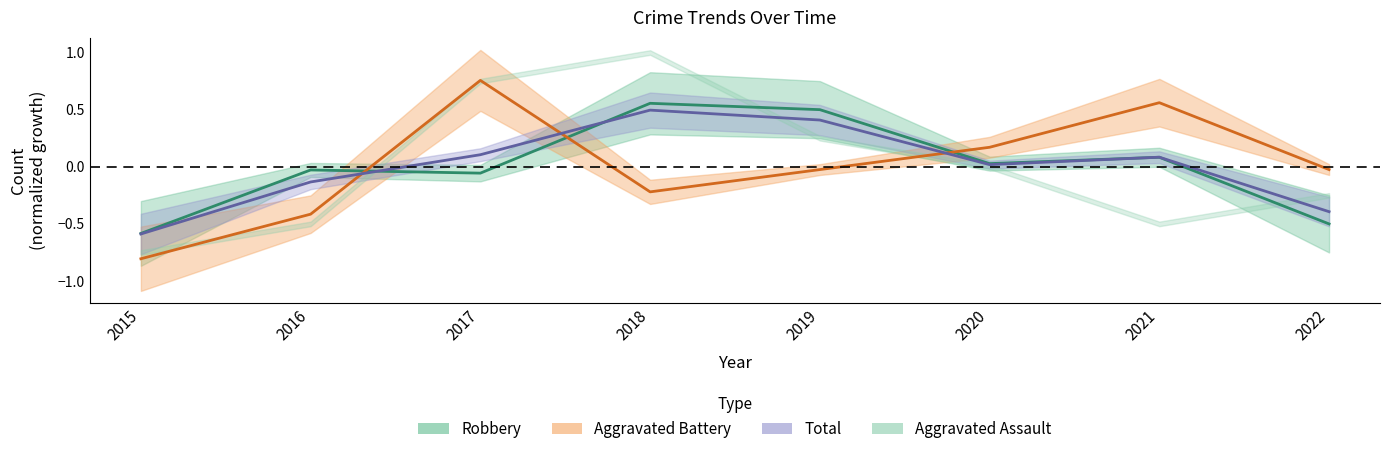

What is the highest value of the Aggravated Battery series?

0.8